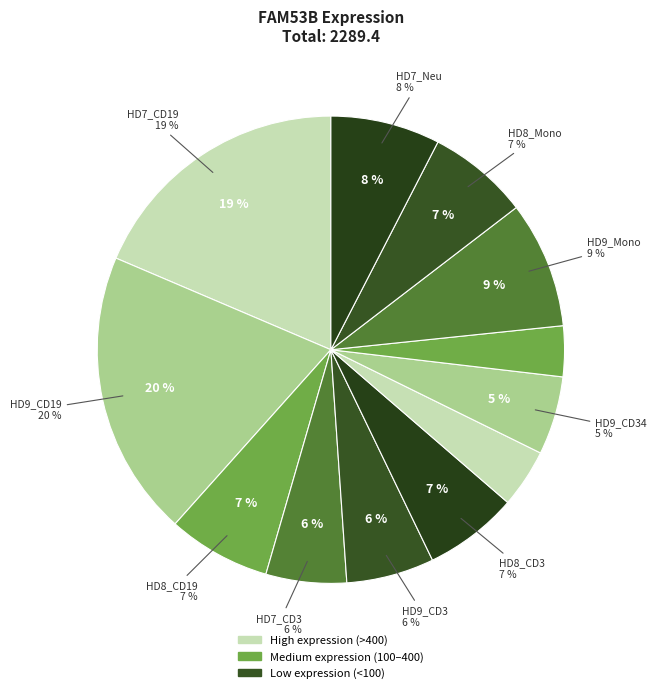

Between HD7_Neu and HD9_Mono, which is larger?

HD9_Mono